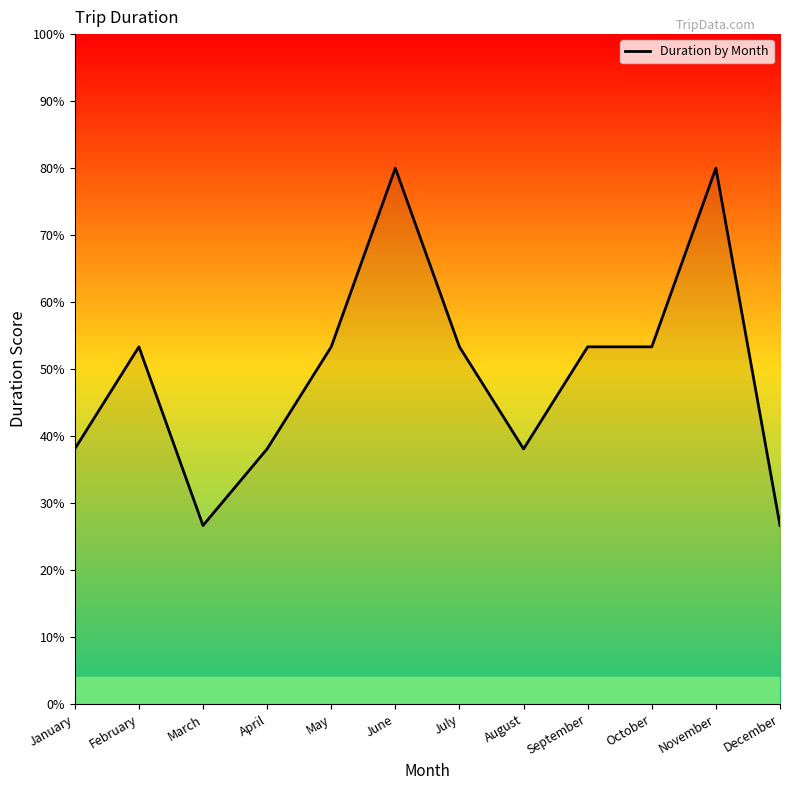

What is the sum of the values at March and December?

53.3